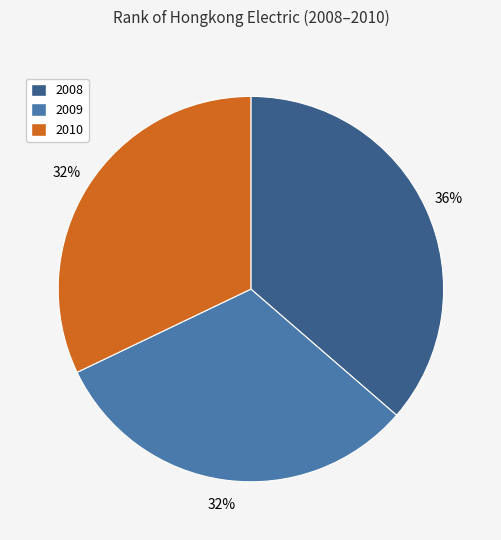

What is the largest slice in the pie chart?

2008